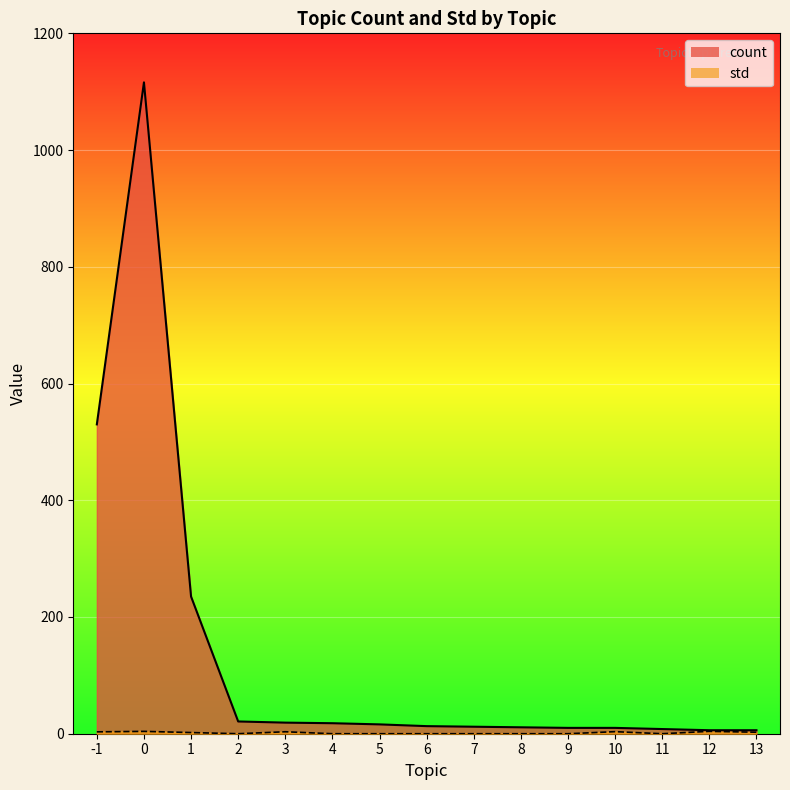

Is the value of std at 3 greater than the value of count at 0?

No